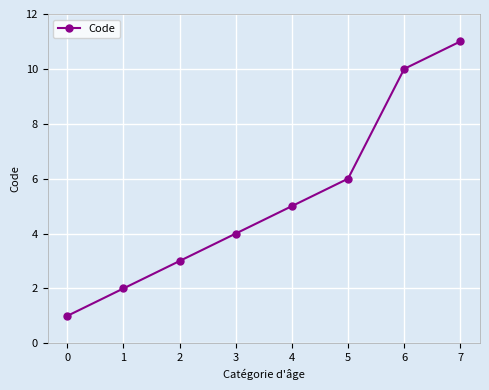

List the labels in order of value, largest first.

7, 6, 5, 4, 3, 2, 1, 0